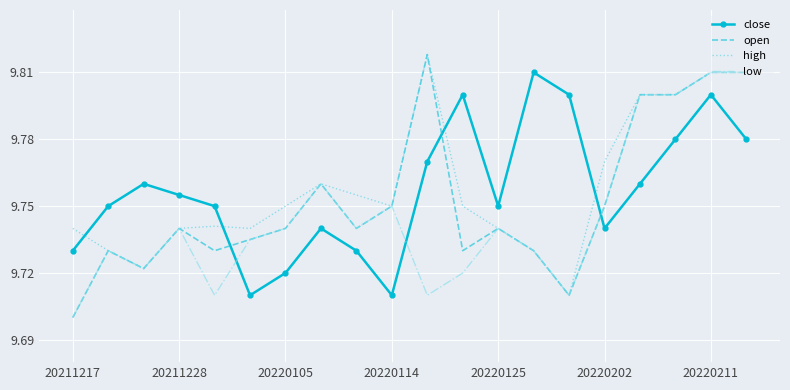

True or false: high and close cross at least once.

True